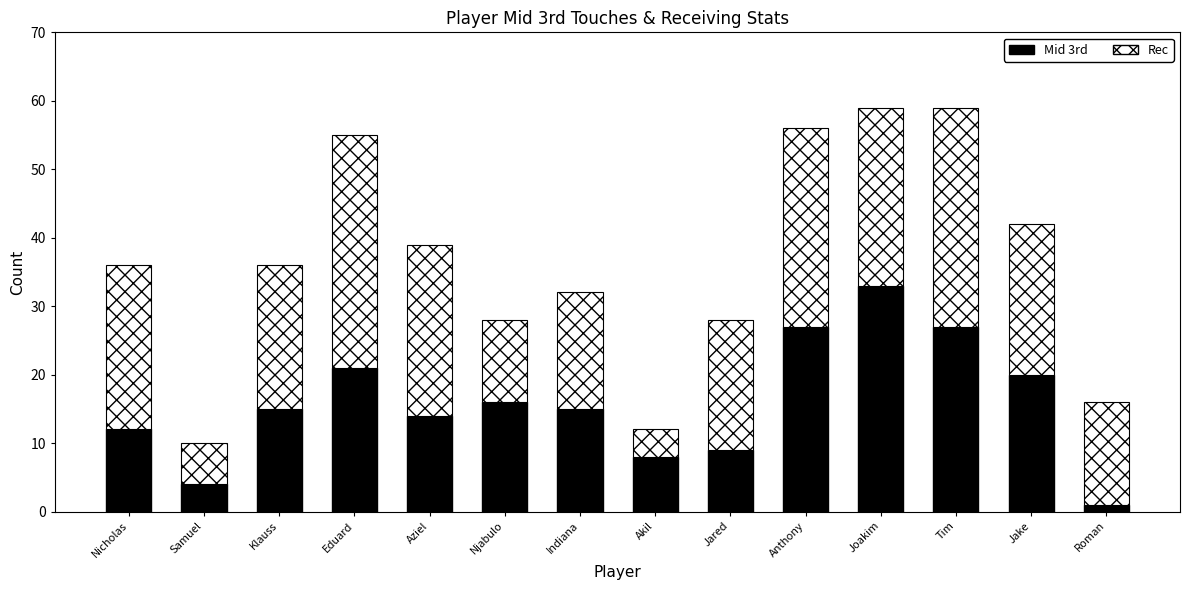

What is the difference between the maximum and second lowest values in the Mid 3rd series?

29